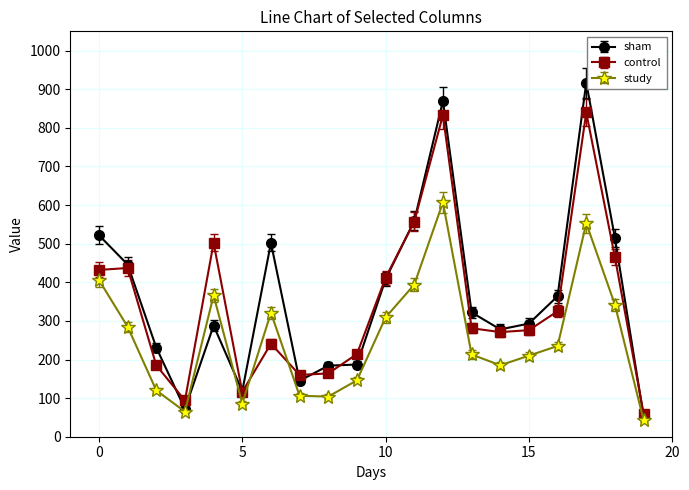

True or false: study has more than 0 interior local peaks.

True